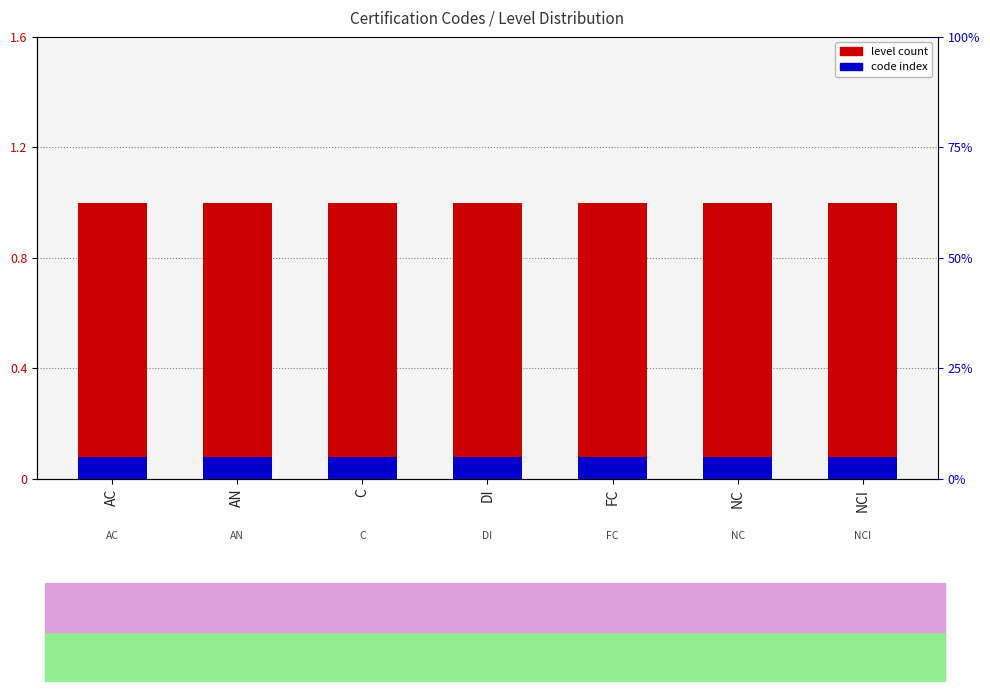

Is the value of level count at FC greater than the value of code index at AN?

Yes